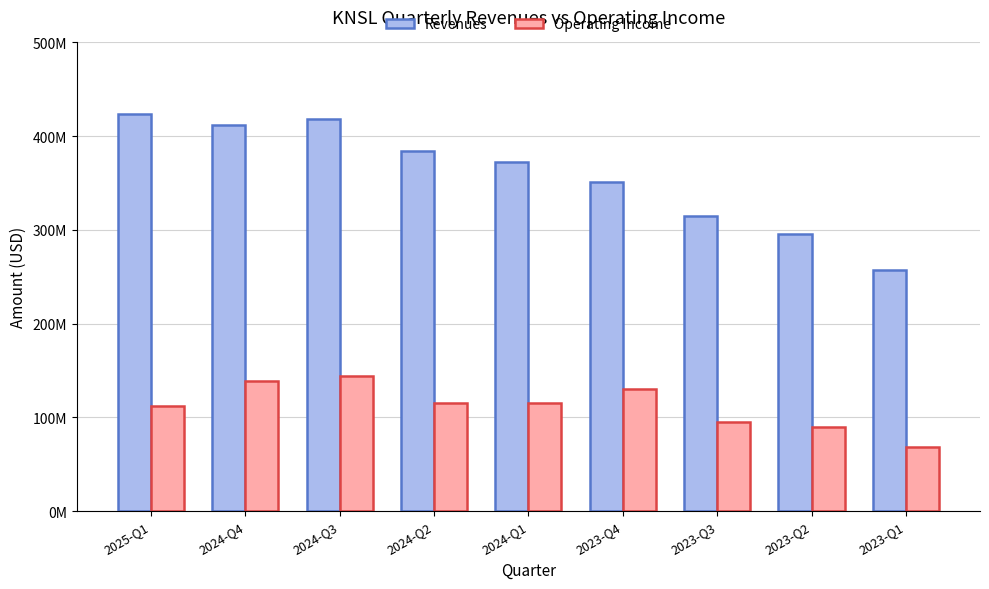

What are all the series names shown in the legend?

Revenues, Operating Income